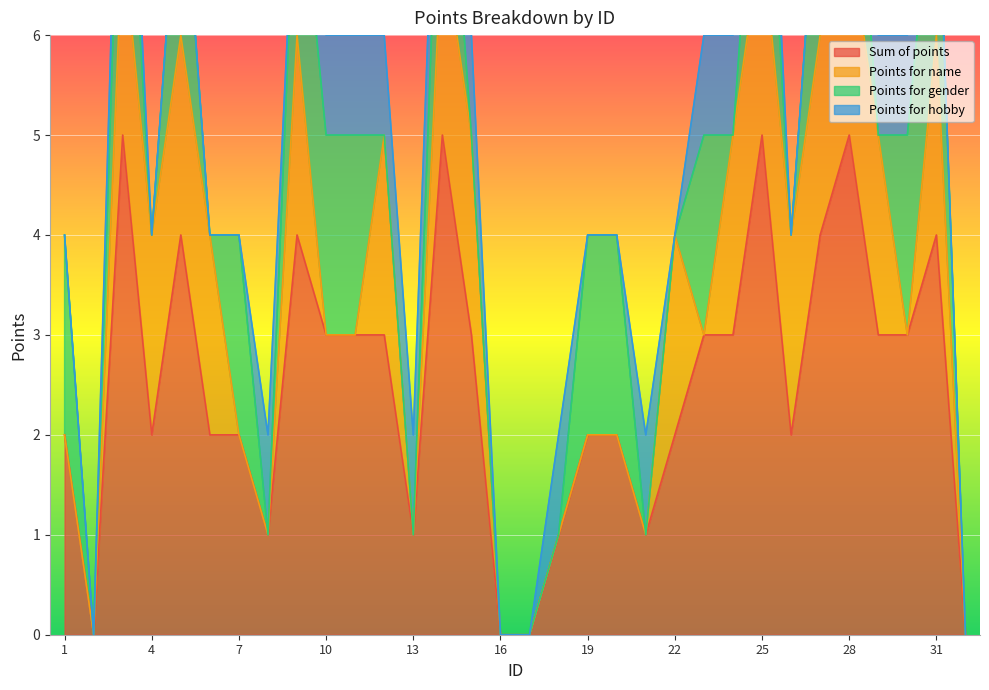

Which category has the lowest value across all series?

2